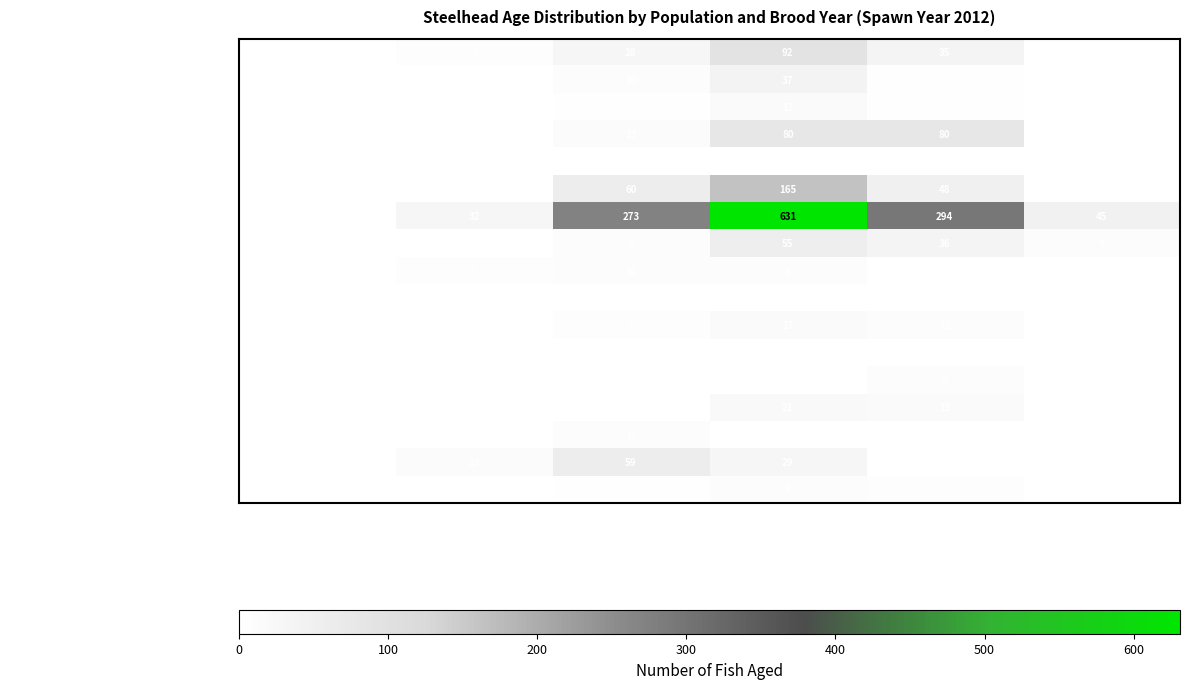

What is the difference between the Tucannon River values at BY2008 and BY2009?

27